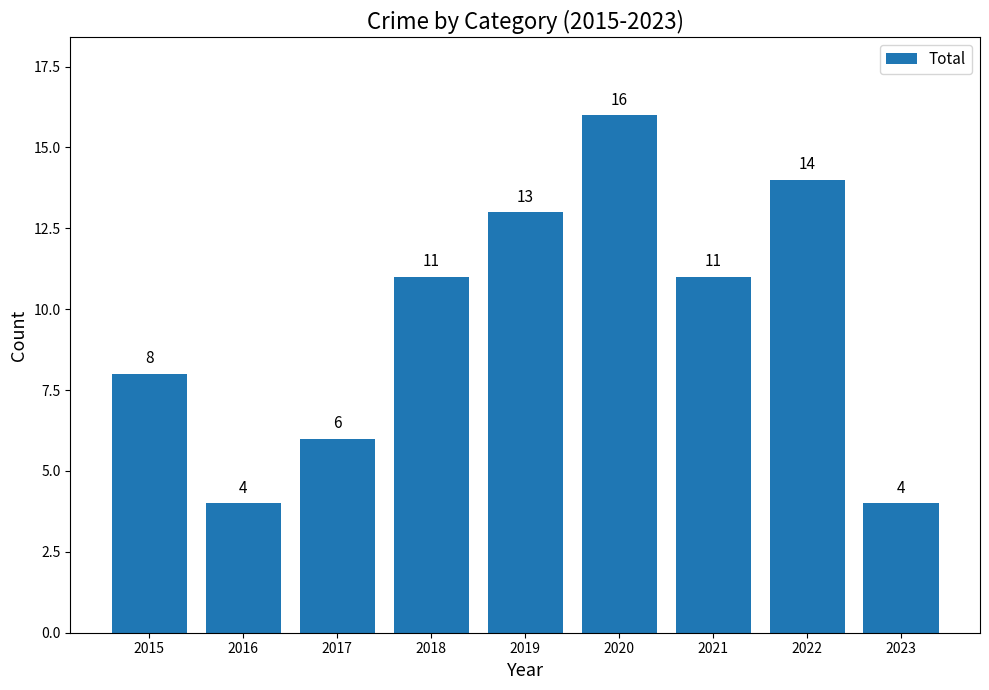

What is the average value?

10